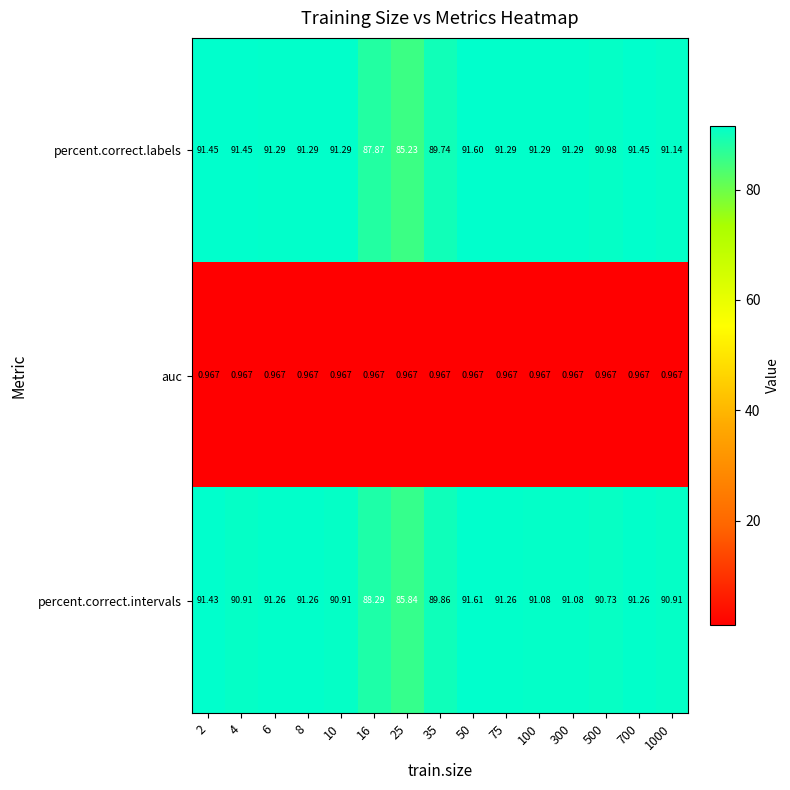

Which series has the widest spread of values?

percent.correct.labels